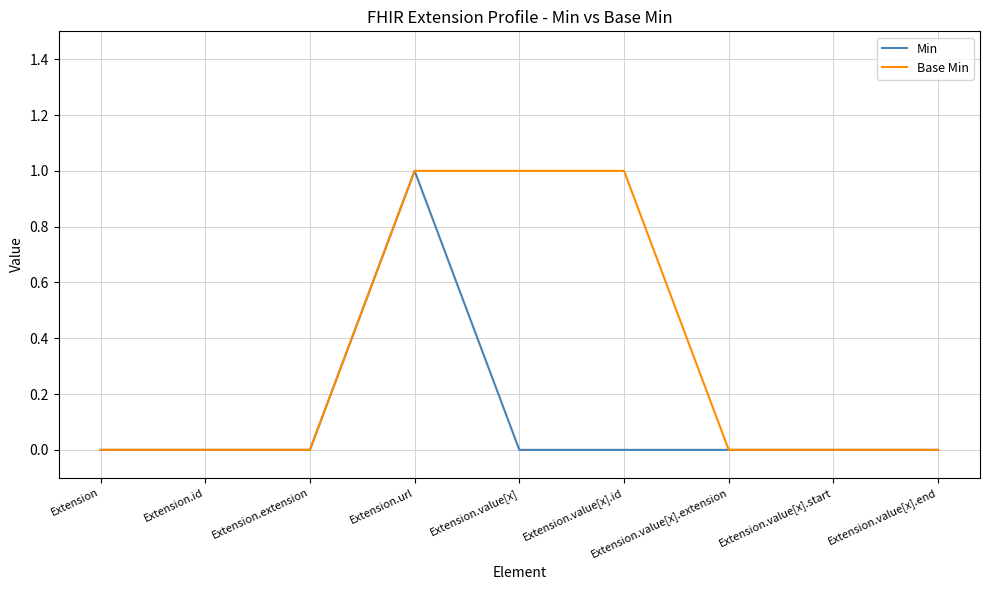

Reading right to left, list all the values displayed in this chart.

Min: Extension.value[x].end=0	Extension.value[x].start=0	Extension.value[x].extension=0	Extension.value[x].id=0	Extension.value[x]=0	Extension.url=1	Extension.extension=0	Extension.id=0	Extension=0
Base Min: Extension.value[x].end=0	Extension.value[x].start=0	Extension.value[x].extension=0	Extension.value[x].id=1	Extension.value[x]=1	Extension.url=1	Extension.extension=0	Extension.id=0	Extension=0